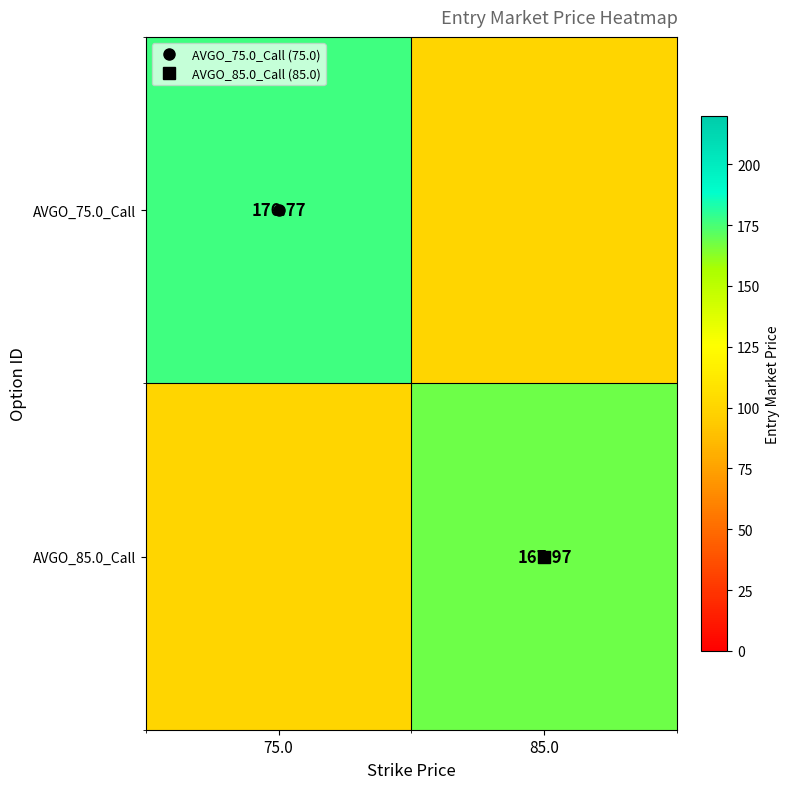

List the series in order of their overall mean, lowest first.

AVGO_85.0_Call, AVGO_75.0_Call